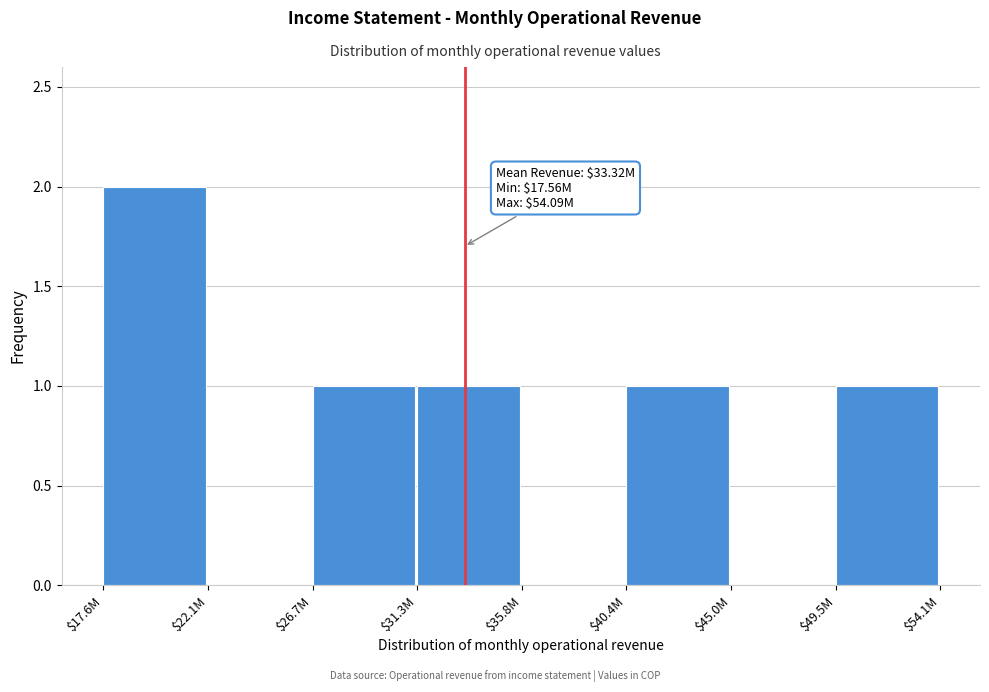

What is the sum of all values?

6